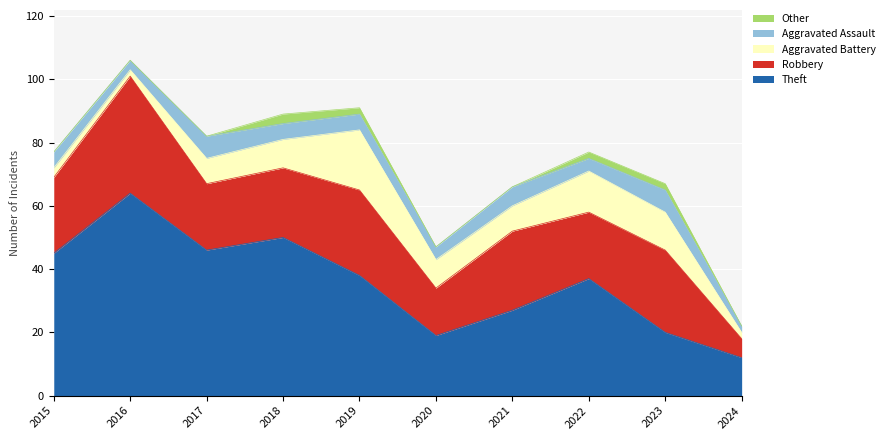

Count the number of categories in the chart.

10